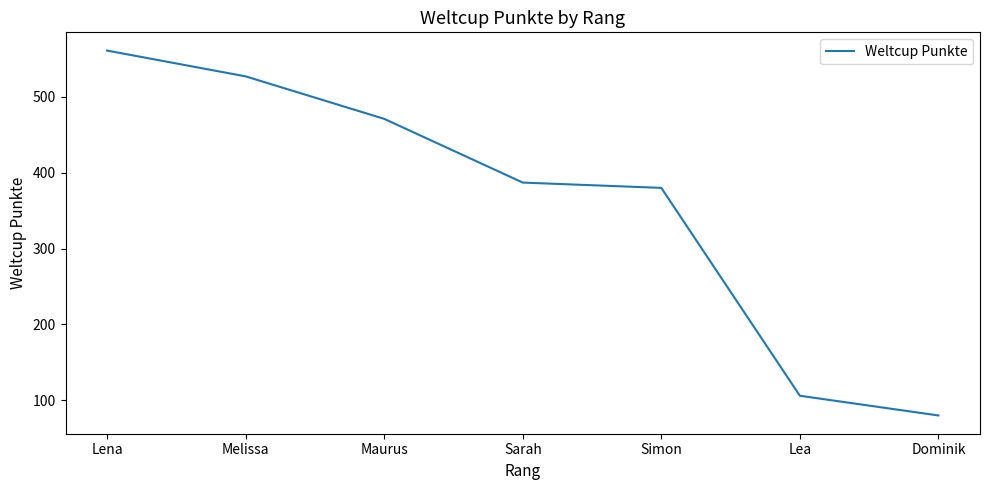

What is the change in value from Maurus to Sarah?

-84